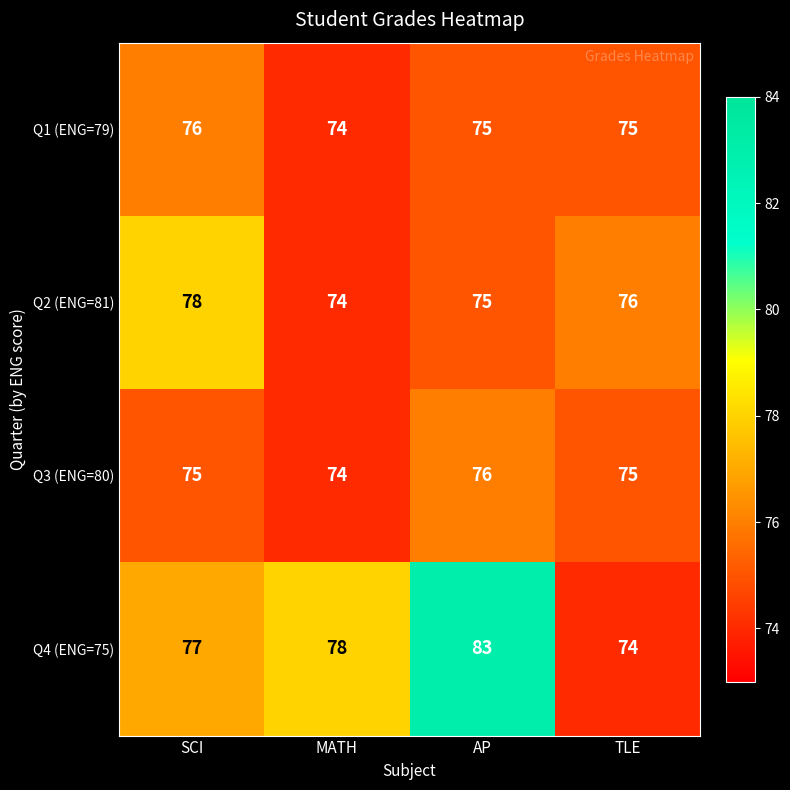

What is the spread (max minus min) of values at TLE?

2